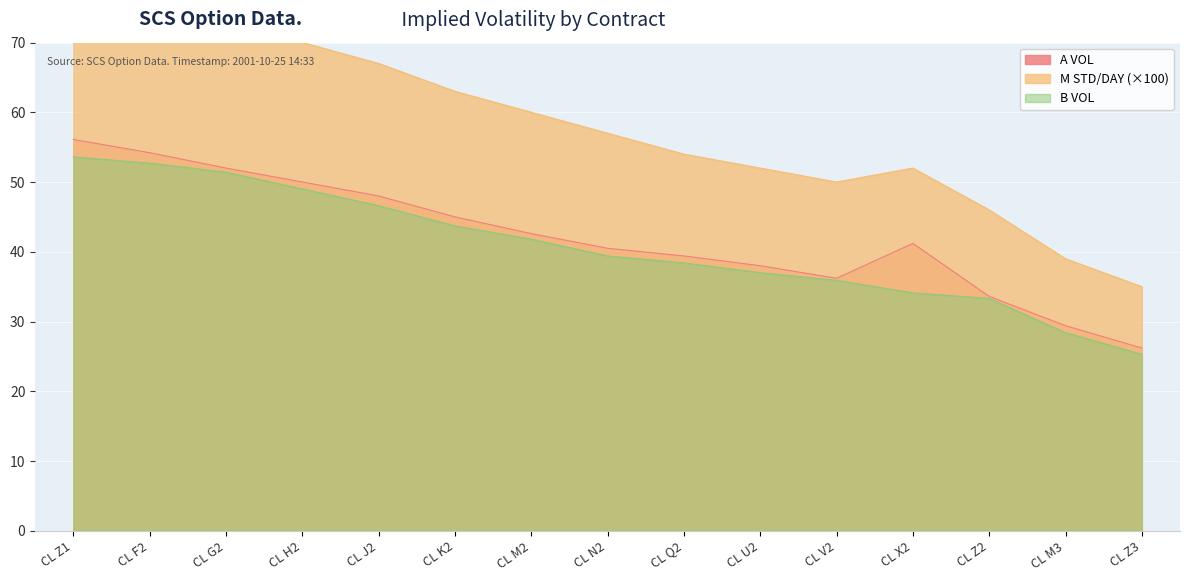

What position from the right is CL N2?

8